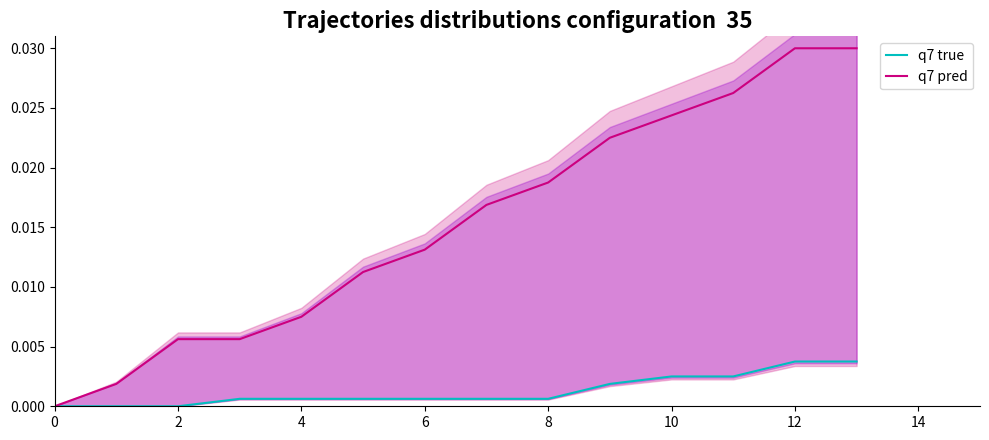

Is the value of q7 pred at 10 greater than the value of q7 true at 2?

Yes